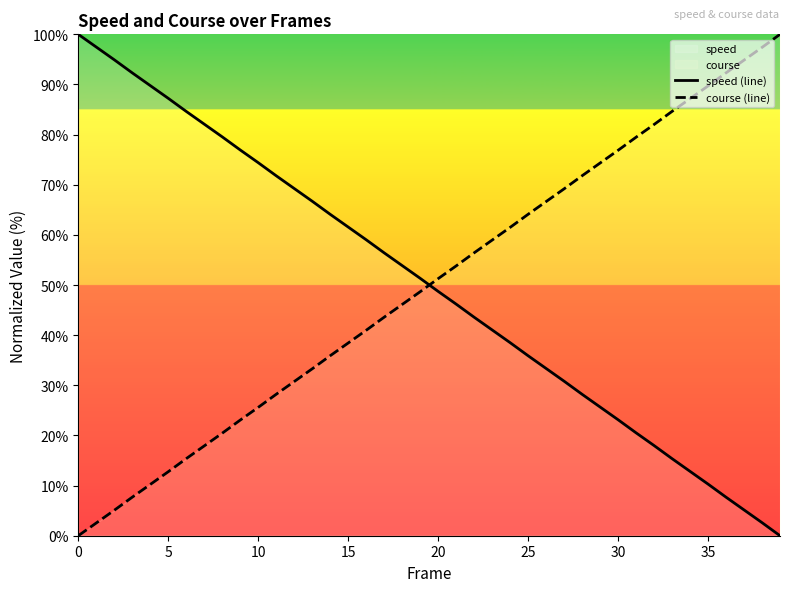

How many lines are shown in the chart?

2